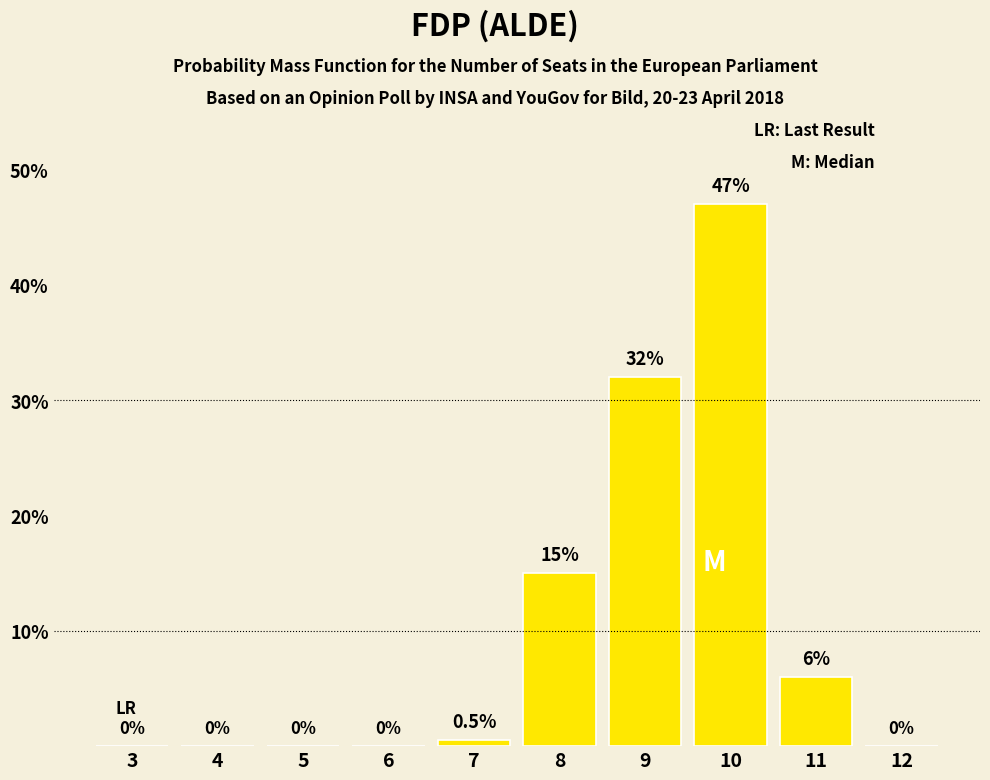

Reading right to left, transcribe all the data shown in this chart.

12=0.0	11=6.0	10=47.0	9=32.0	8=15.0	7=0.5	6=0.0	5=0.0	4=0.0	3=0.0